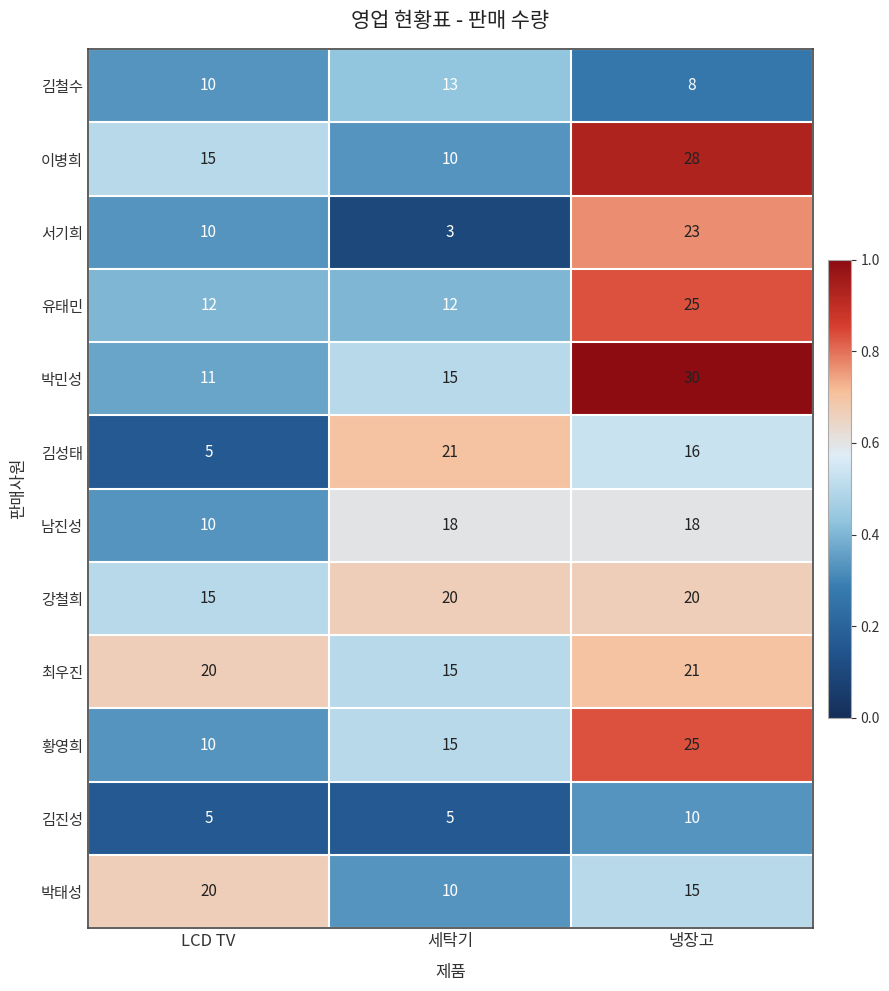

Which label corresponds to the largest value in the chart?

냉장고